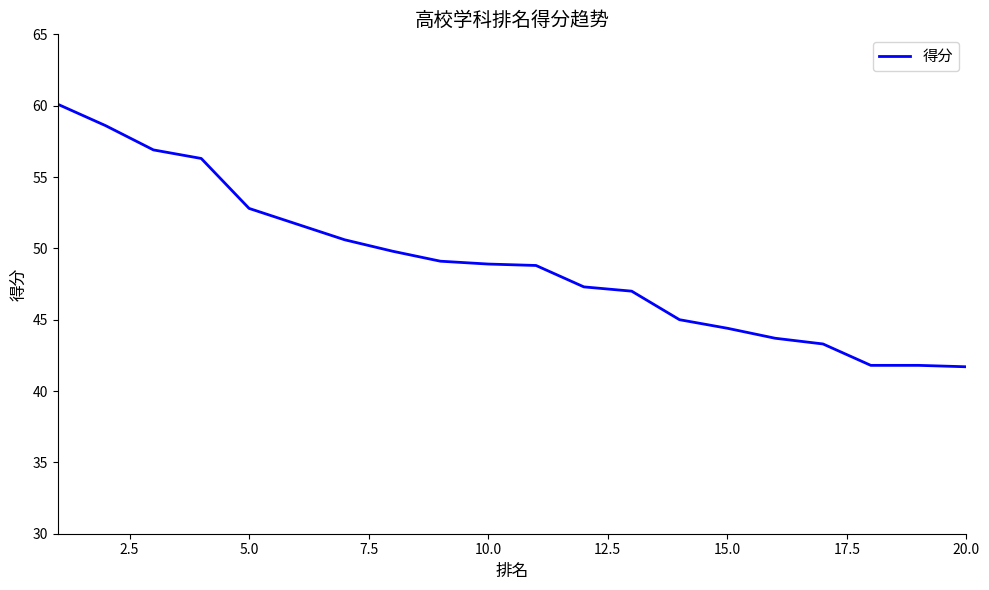

What is the difference between the maximum and minimum values?

18.4